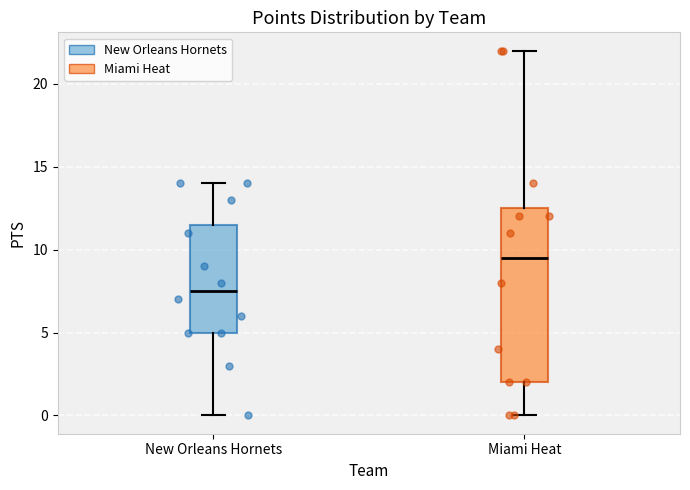

Where does the upper whisker of the box for New Orleans Hornets end on the y-axis? The values are not printed on the chart, so give them approximately, as read against the axis.

14.0